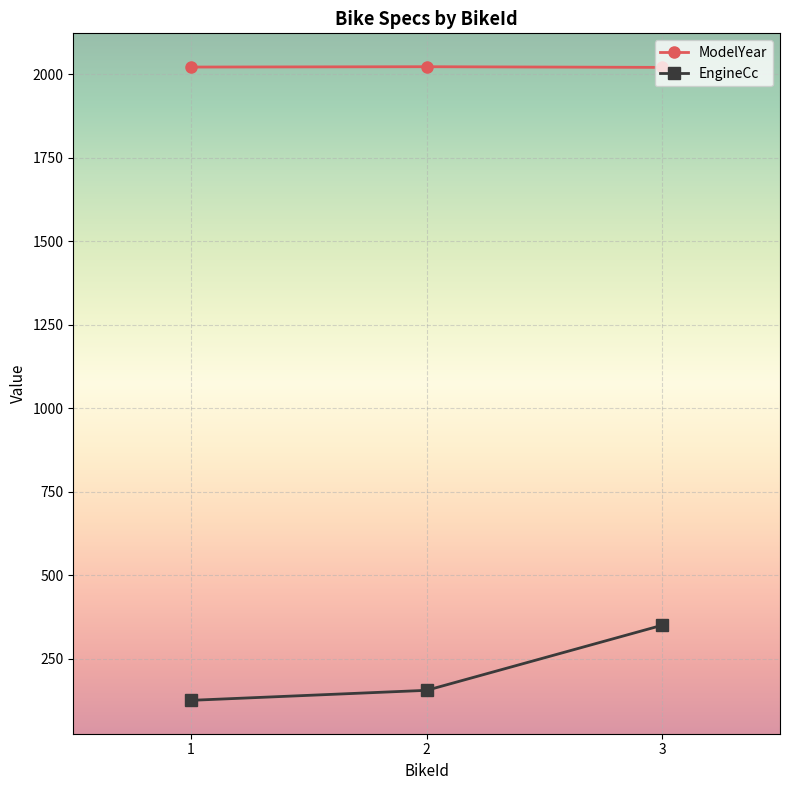

How many lines are shown in the chart?

2